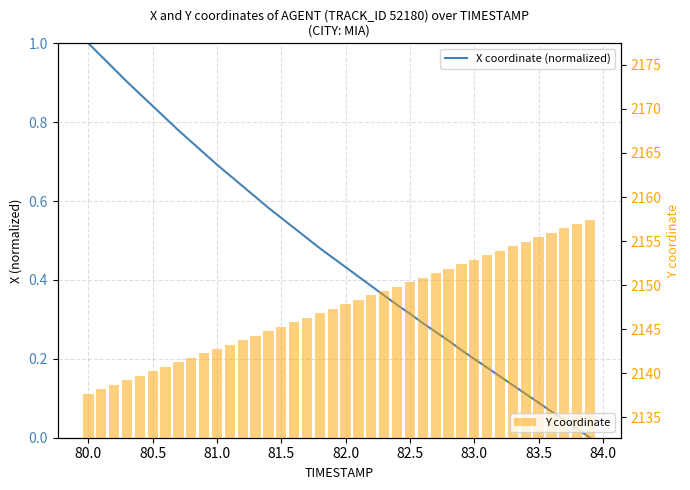

What is the difference between the maximum and minimum values in the Y coordinate series?

19.8